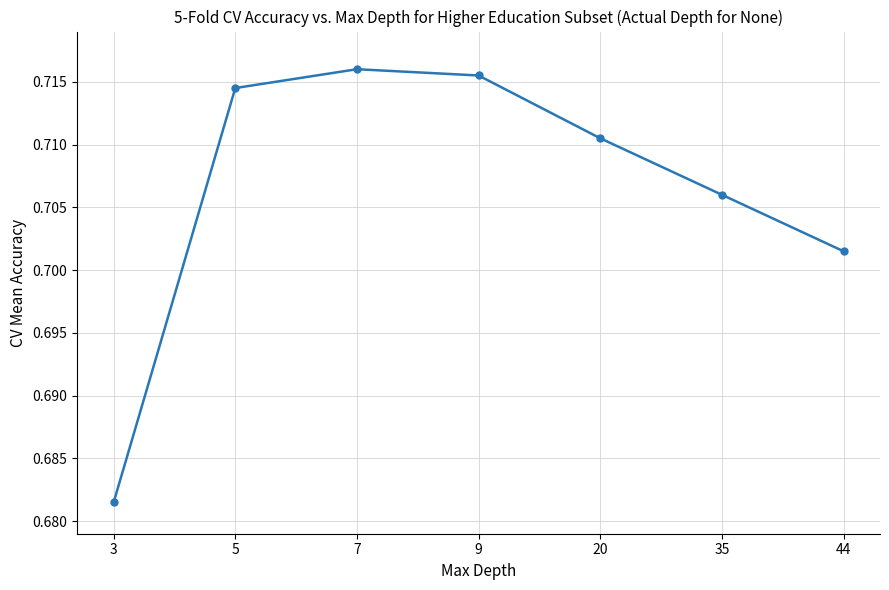

Which has a higher value, 5 or 35?

5